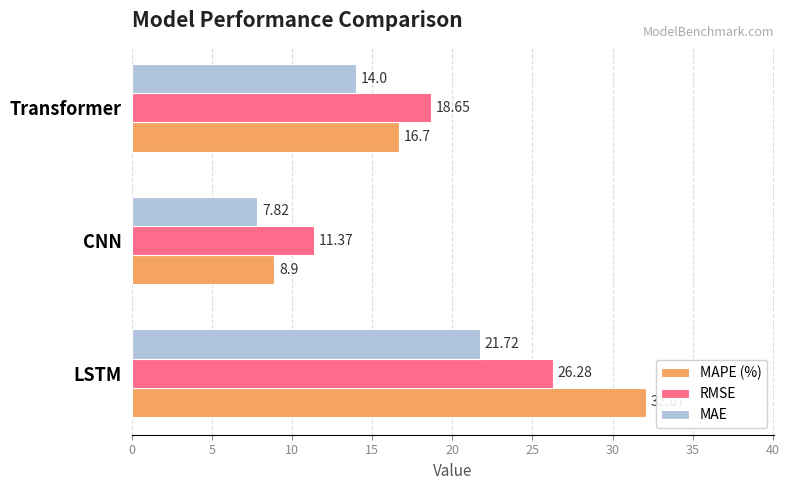

Which category has the highest value across all series?

LSTM